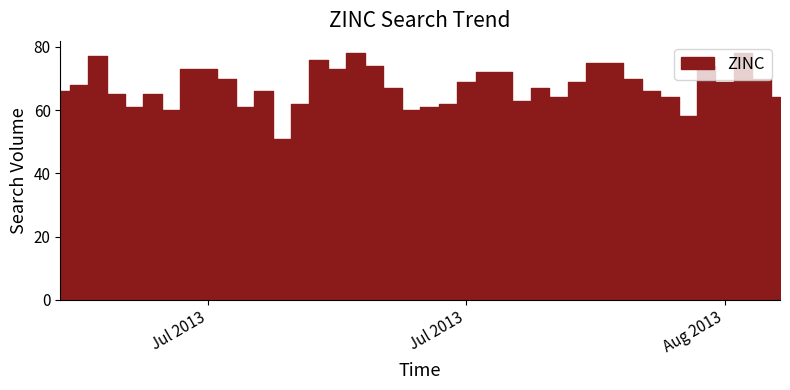

How many lines are shown in the chart?

1